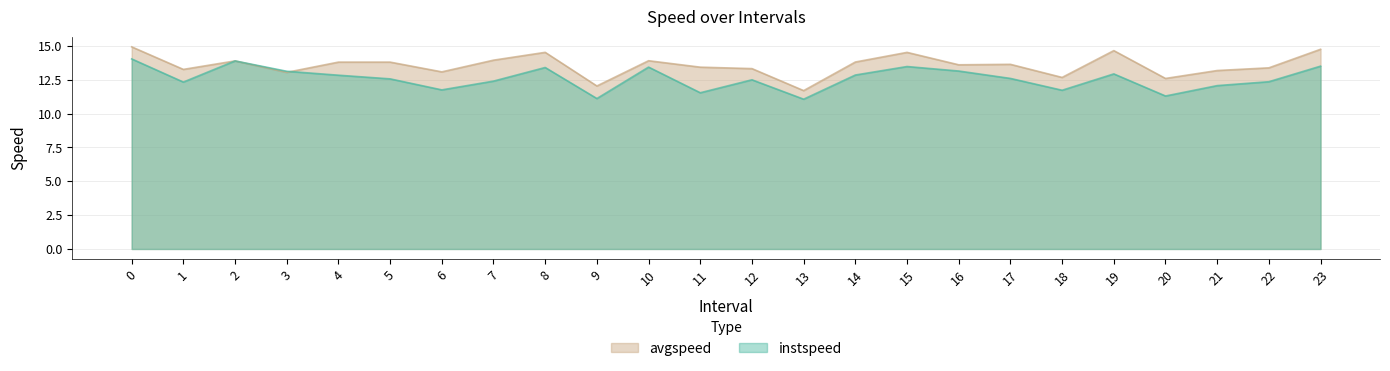

What is the highest value of the avgspeed series?

14.9